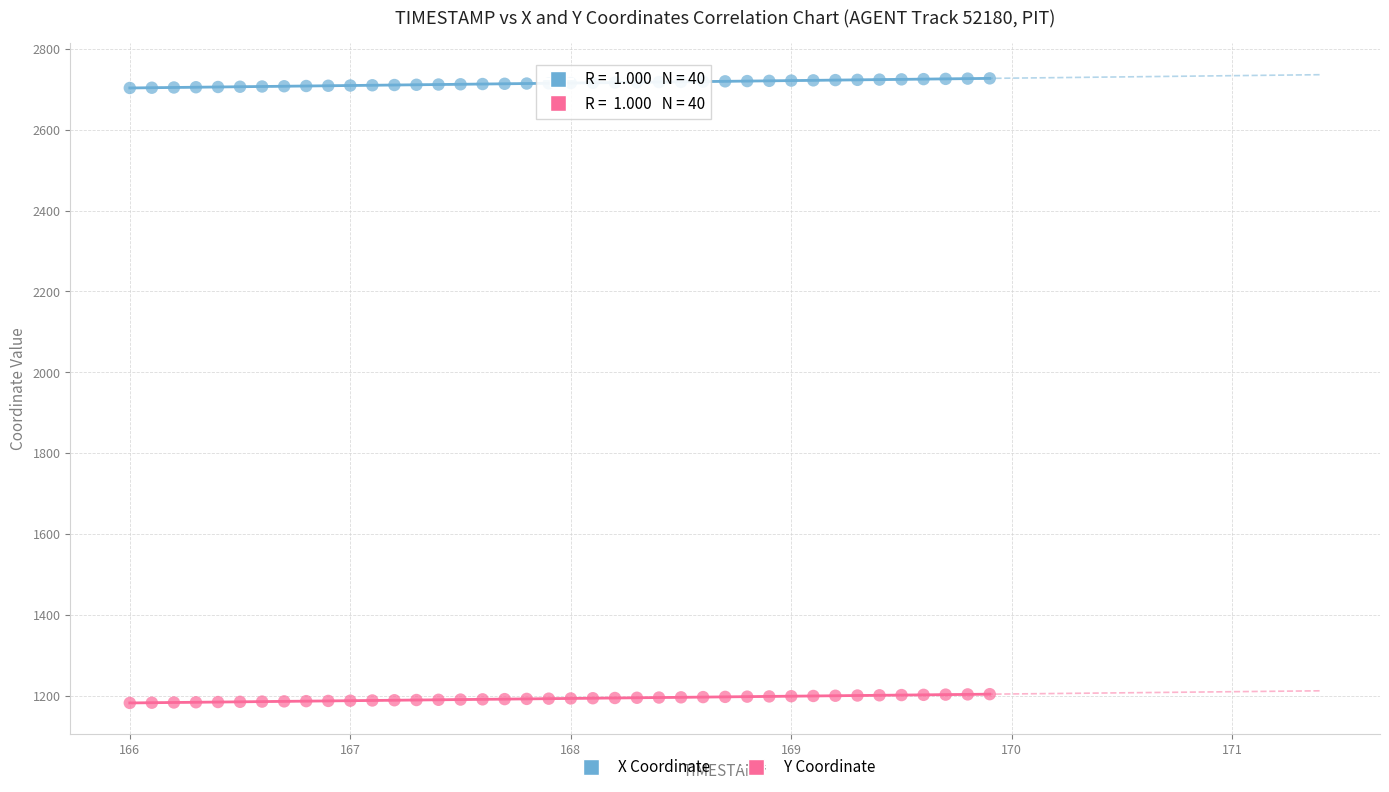

What are all the series names shown in the legend?

X Coordinate, Y Coordinate